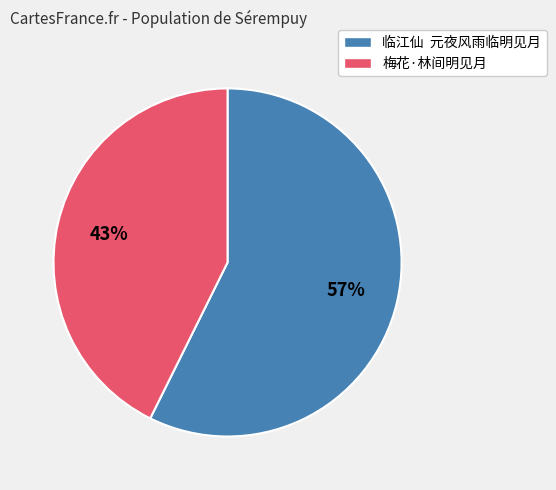

To the nearest percent, what percentage of the pie is 临江仙 元夜风雨临明见月?

57%